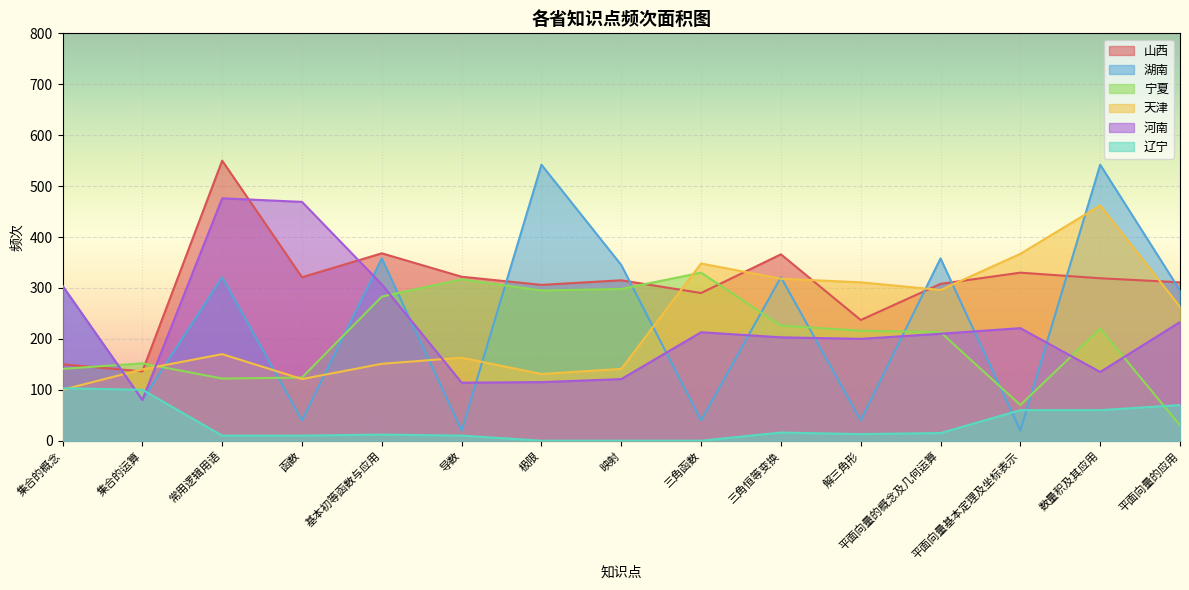

Reading left to right, extract all data points from this chart.

山西: 150	136	550	321	368	322	306	315	290	366	237	308	330	319	311
湖南: 304	80	321	40	358	20	542	345	40	321	40	358	20	542	295
宁夏: 141	152	122	124	283	317	295	298	330	226	216	213	70	220	30
天津: 100	140	170	121	151	163	131	141	348	318	311	296	367	462	263
河南: 304	80	476	469	307	114	115	121	213	203	200	210	221	135	233
辽宁: 103	100	10	10	12	10	0	0	0	16	13	15	60	60	70